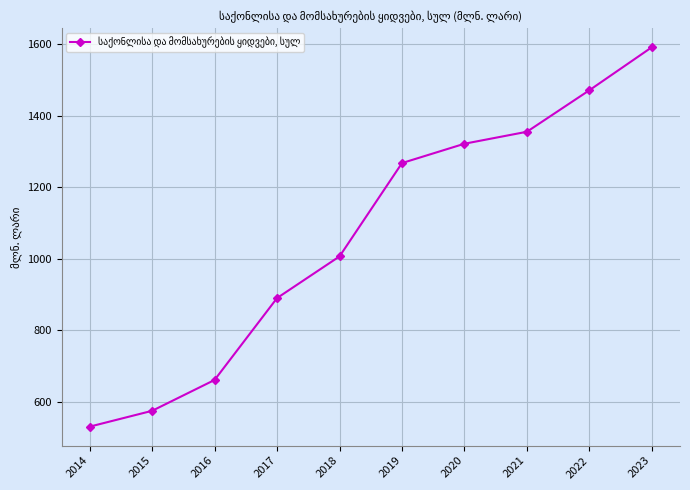

List the labels in order of value, smallest first.

2014, 2015, 2016, 2017, 2018, 2019, 2020, 2021, 2022, 2023